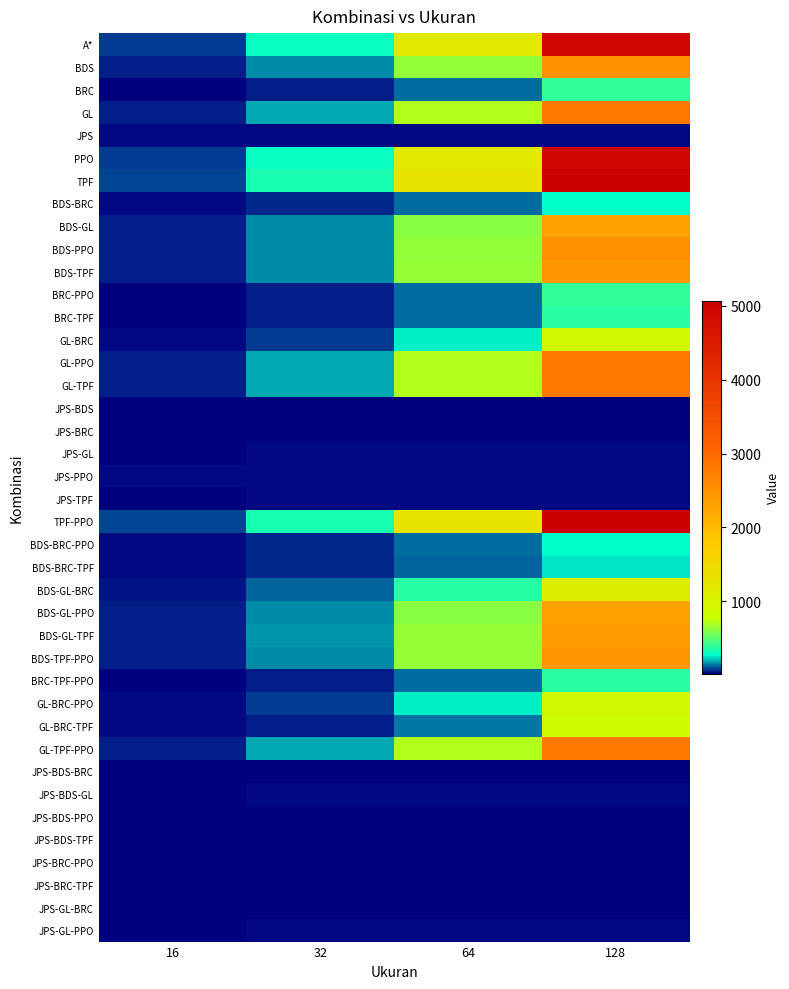

List the series in order of their peak value, lowest first.

JPS-GL-BRC, JPS-BRC, JPS-BDS-TPF, JPS-BRC-PPO, JPS-BRC-TPF, JPS-BDS, JPS-BDS-PPO, JPS-BDS-BRC, JPS-GL, JPS-GL-PPO, JPS-BDS-GL, JPS, JPS-PPO, JPS-TPF, BDS-BRC-TPF, BDS-BRC, BDS-BRC-PPO, BRC-TPF, BRC-TPF-PPO, BRC, BRC-PPO, GL-BRC-TPF, GL-BRC, GL-BRC-PPO, BDS-GL-BRC, BDS-GL, BDS-GL-PPO, BDS-GL-TPF, BDS-TPF, BDS-TPF-PPO, BDS, BDS-PPO, GL-TPF, GL-TPF-PPO, GL, GL-PPO, A*, PPO, TPF, TPF-PPO